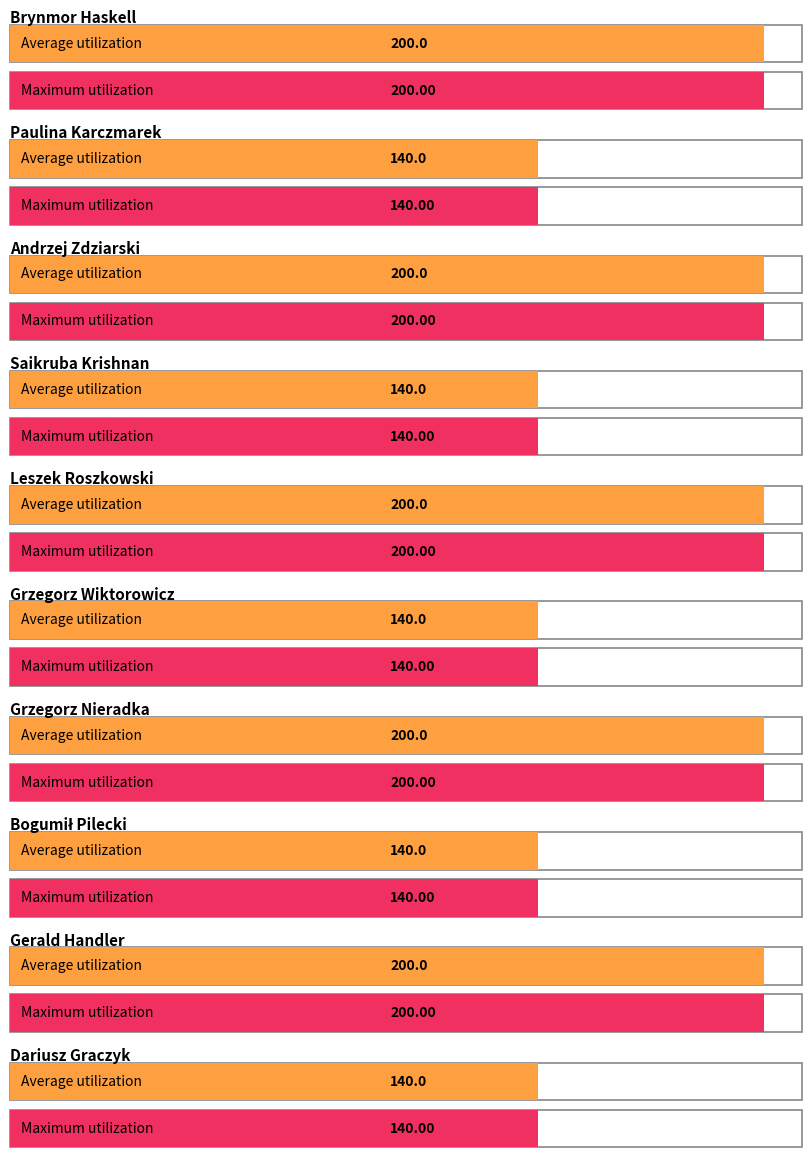

Reading left to right, extract all data points from this chart.

Average utilization: 200.0	140.0	200.0	140.0	200.0	140.0	200.0	140.0	200.0	140.0
Maximum utilization: 200.0	140.0	200.0	140.0	200.0	140.0	200.0	140.0	200.0	140.0